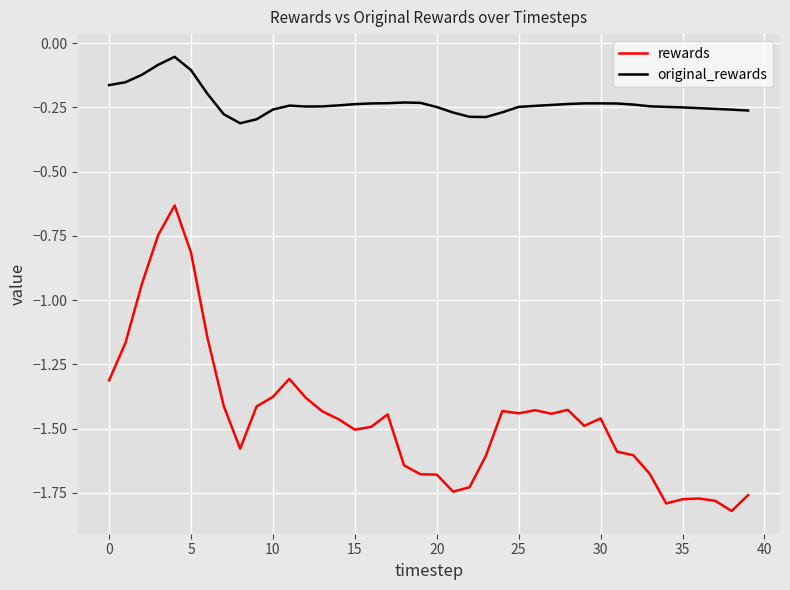

List the series in order of their overall mean, lowest first.

rewards, original_rewards